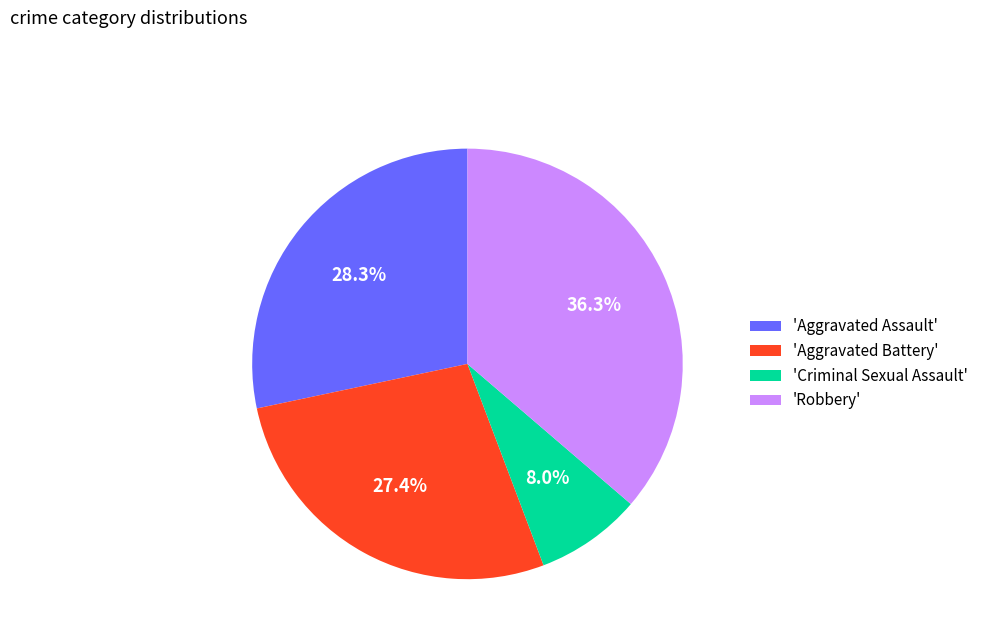

Approximately how many times larger is the value at 'Aggravated Battery' compared to 'Criminal Sexual Assault'?

3.4